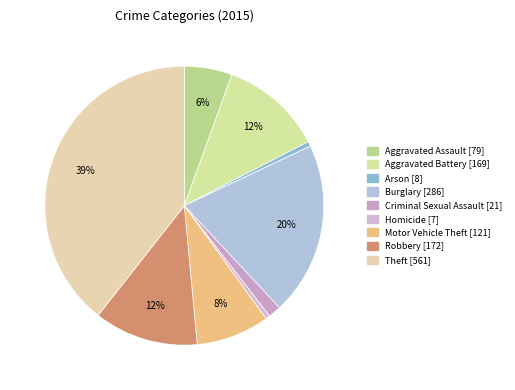

The Motor Vehicle Theft slice represents 8% of the pie. True or false?

True